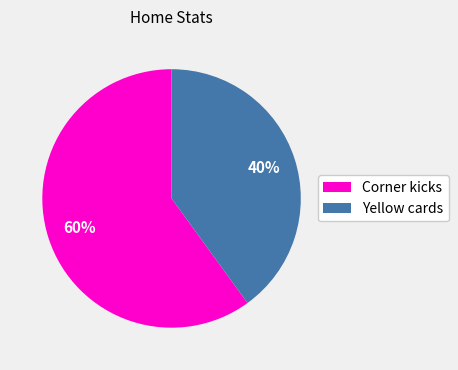

To the nearest percent, what percentage of the pie is Corner kicks?

60%